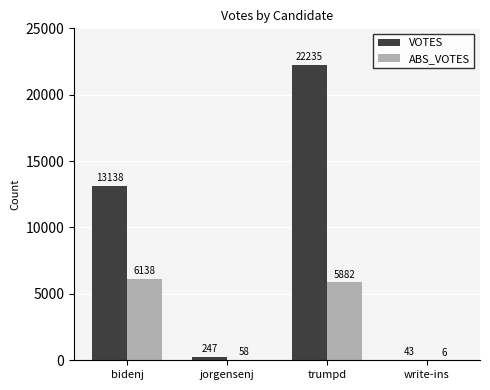

What is the total value across all series at bidenj?

19276